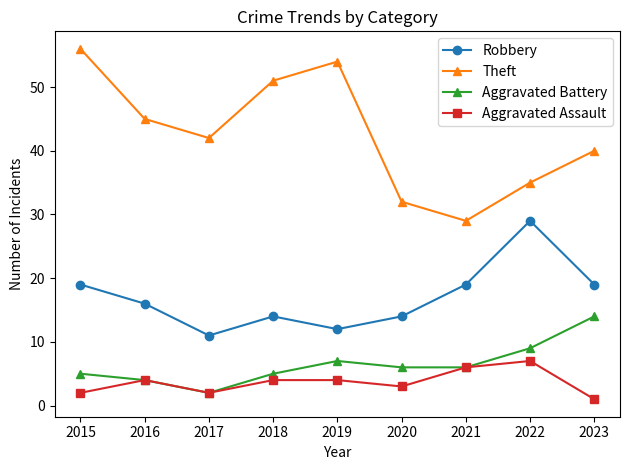

Where is the first local minimum for Robbery?

2017